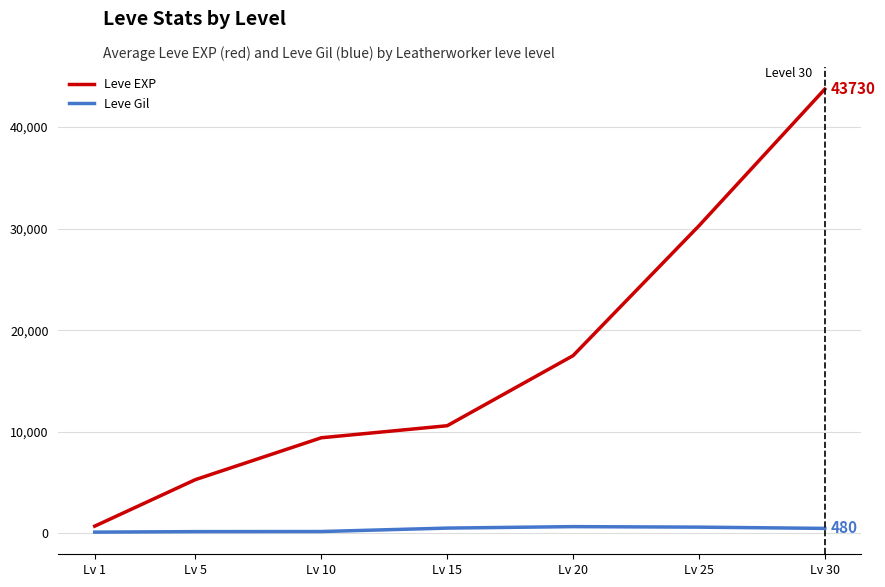

How many lines are shown in the chart?

2